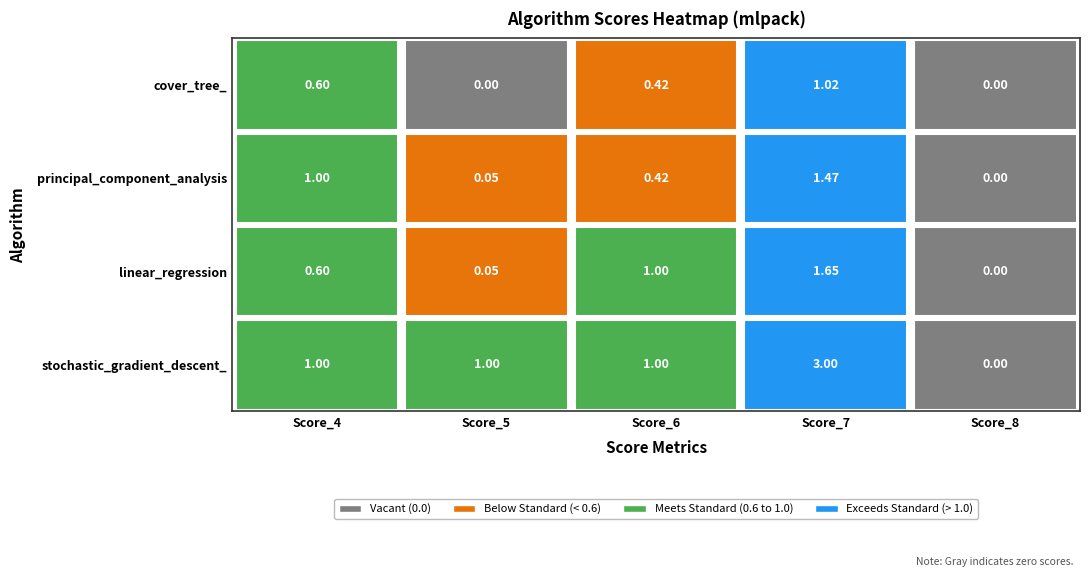

What is the difference between the maximum and second lowest values in the principal_component_analysis series?

1.4